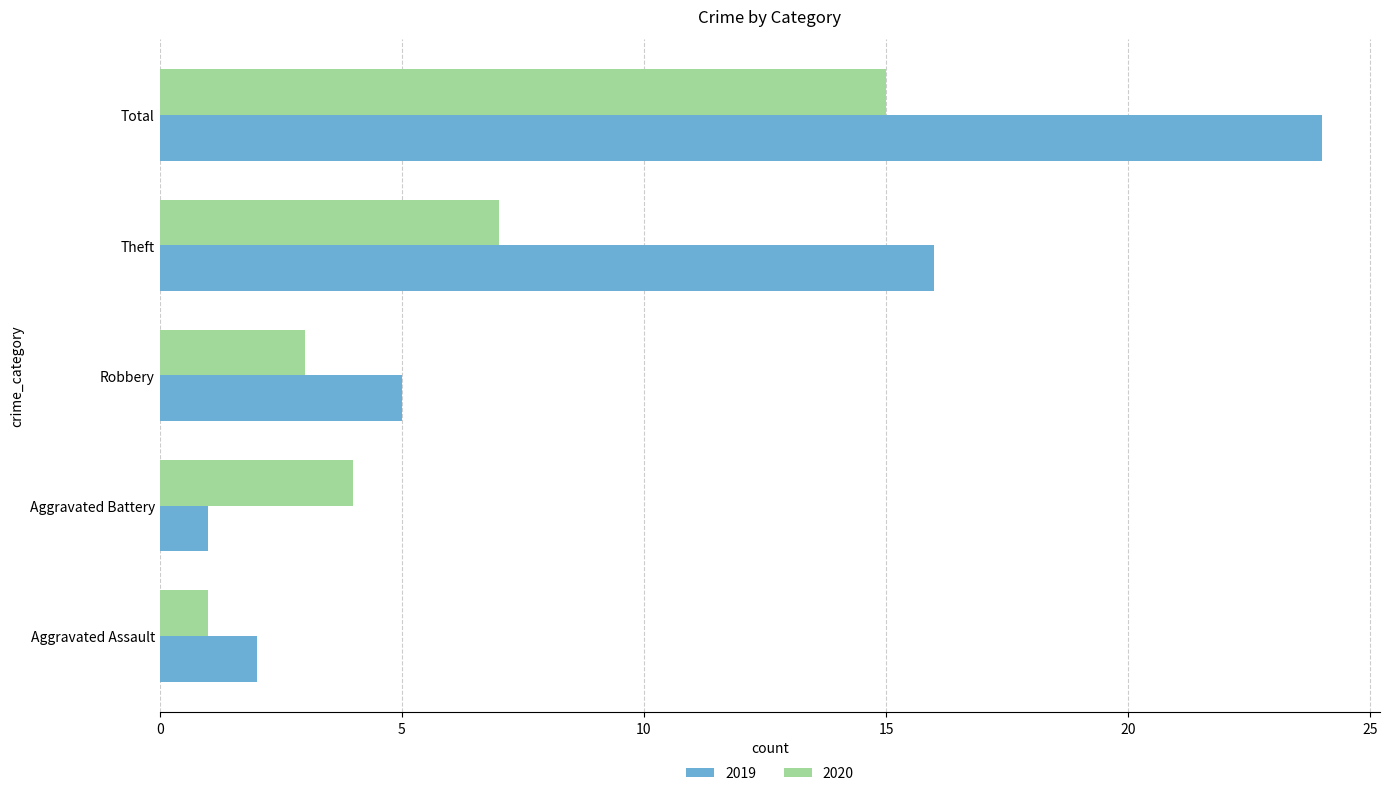

At how many categories does at least one series exceed 19?

1